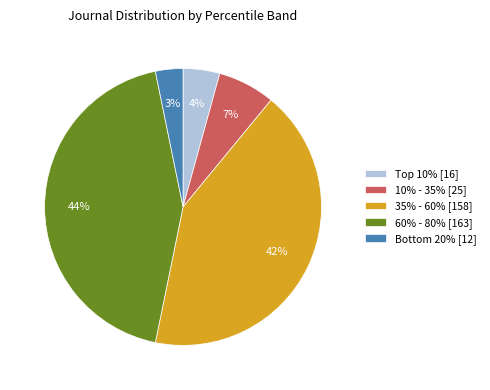

The 10% - 35% [25] slice represents 1% of the pie. True or false?

False